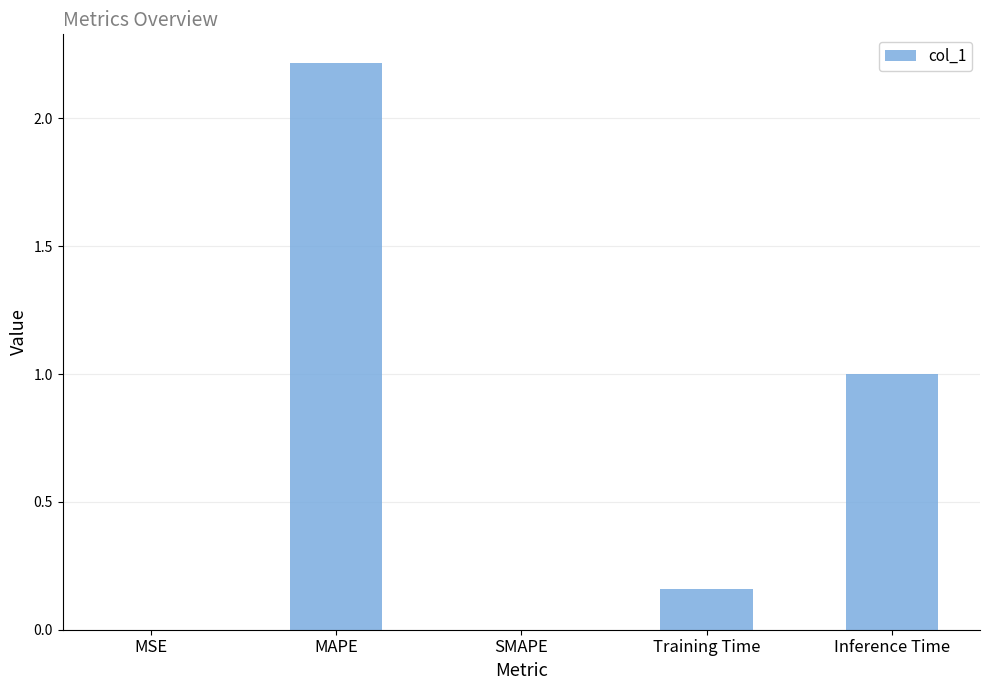

What is the change in value from MSE to Inference Time?

+1.0